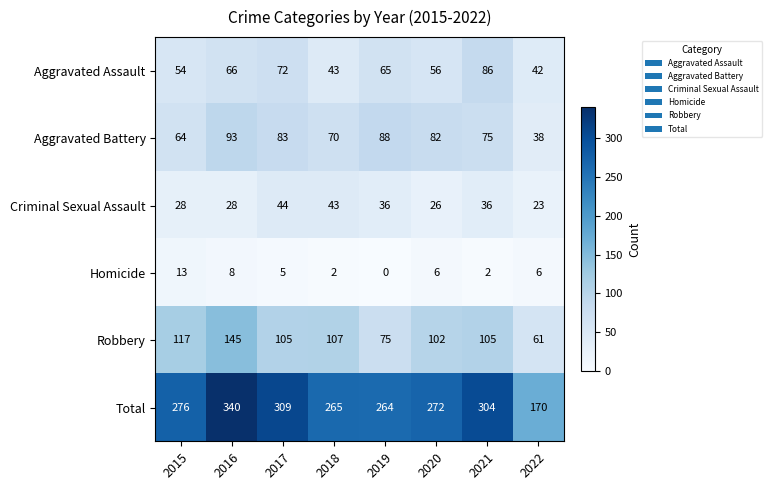

At how many categories does at least one series exceed 211?

7